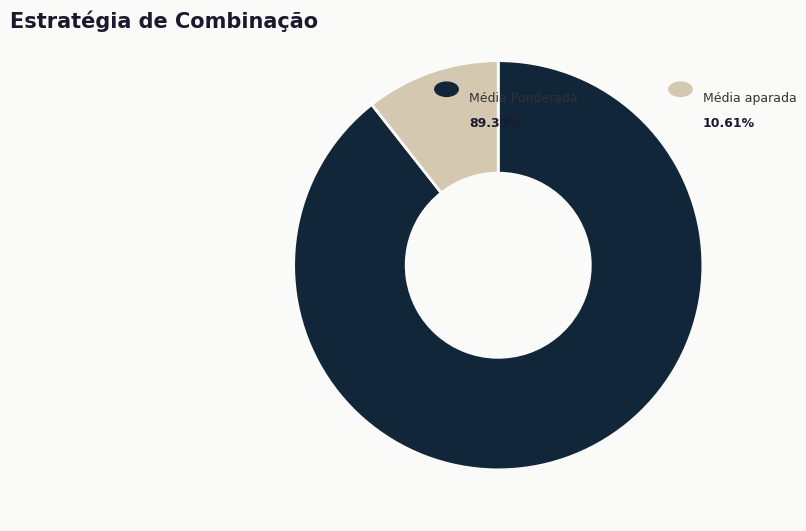

Does any single category account for the majority?

Yes